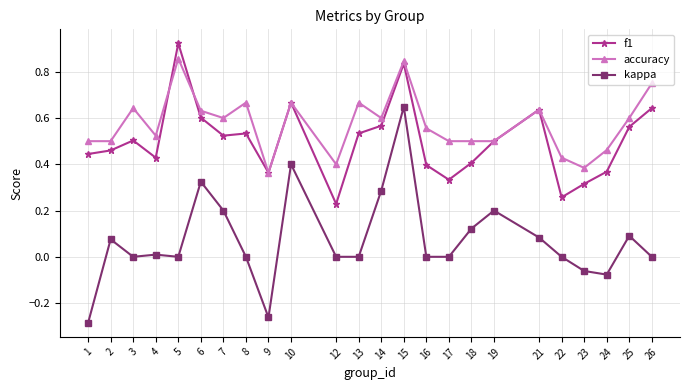

True or false: kappa and f1 cross at least once.

False